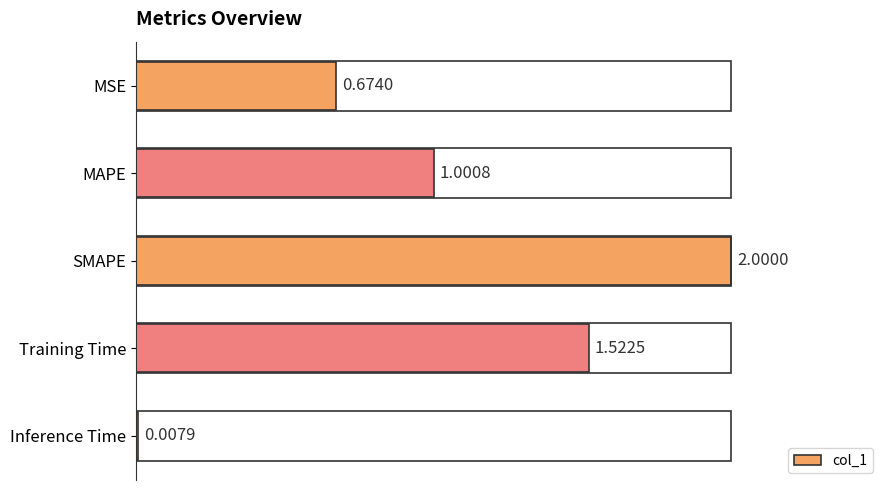

What is the label of the 3rd bar from the top?

SMAPE